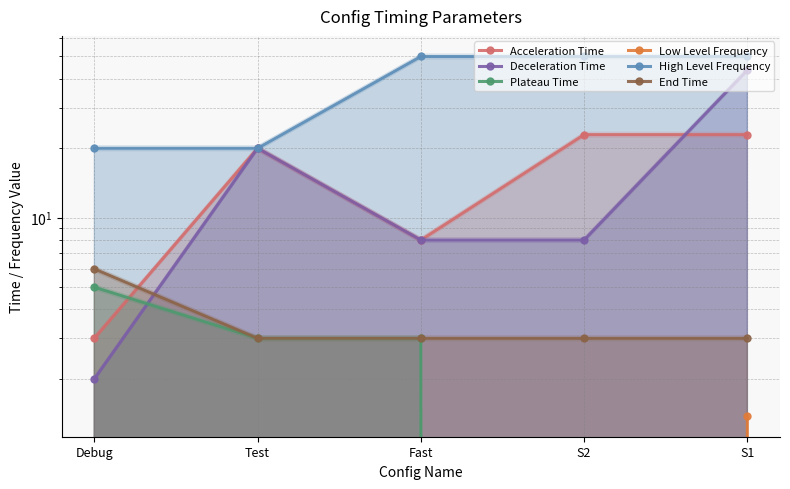

True or false: Acceleration Time and High Level Frequency intersect in this chart.

False